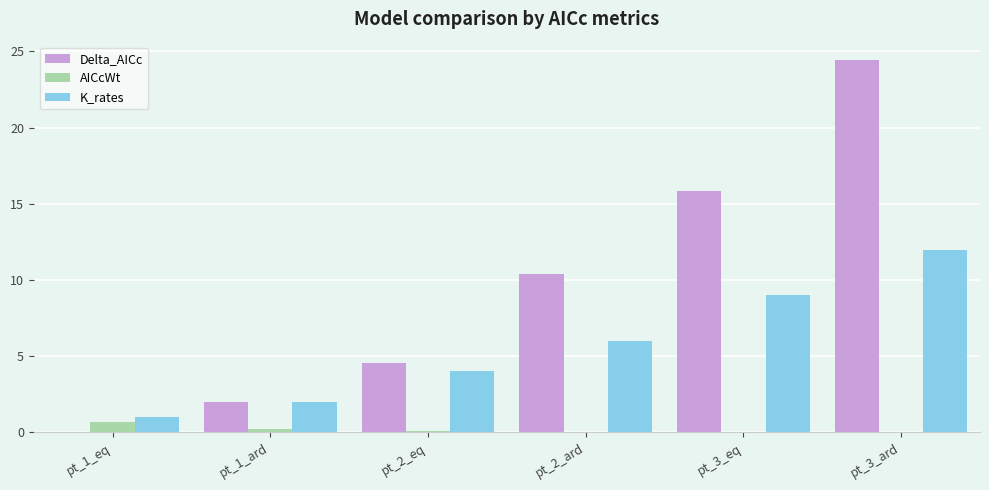

Which series has the largest total across all categories?

Delta_AICc